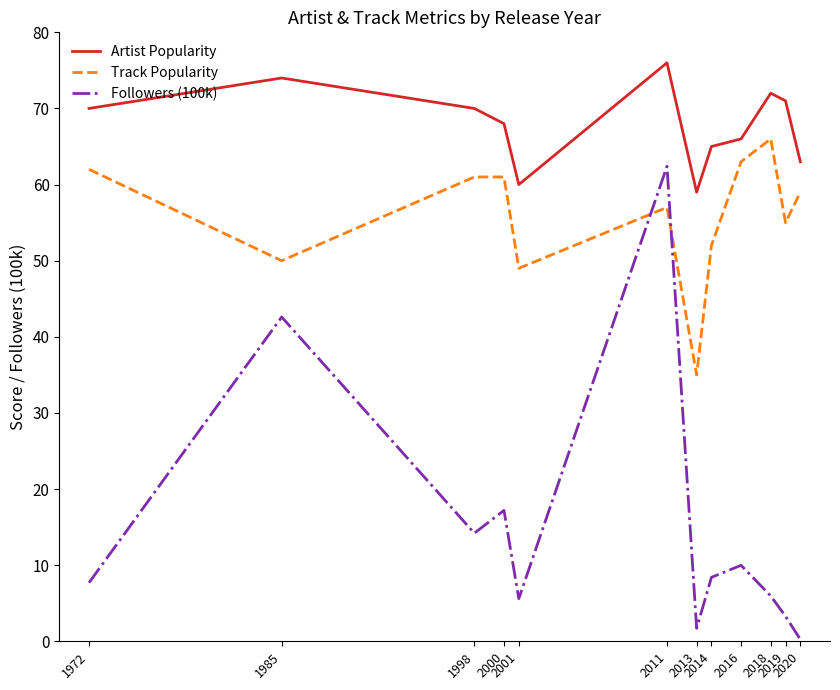

At how many categories does at least one series exceed 34?

12